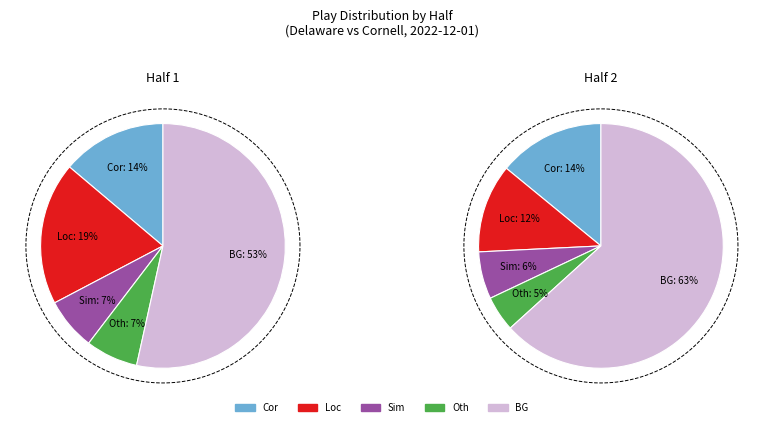

To the nearest percent, what is the combined percentage of Half 1 and Half 2?

100%